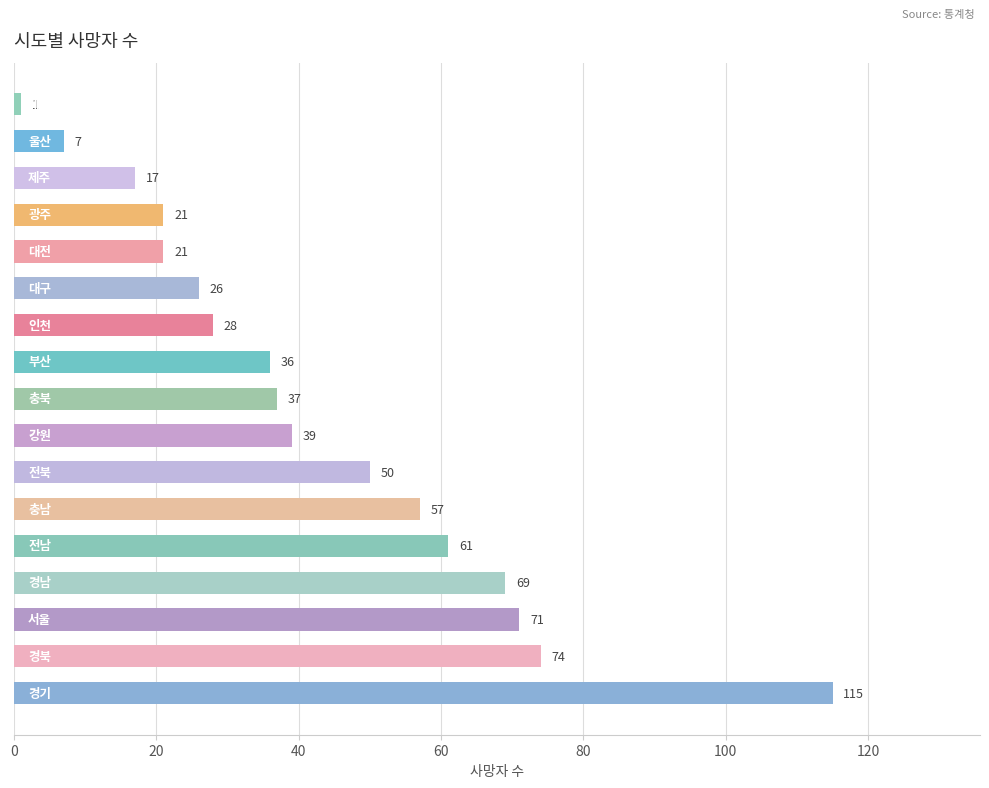

How many bars are there in total?

17